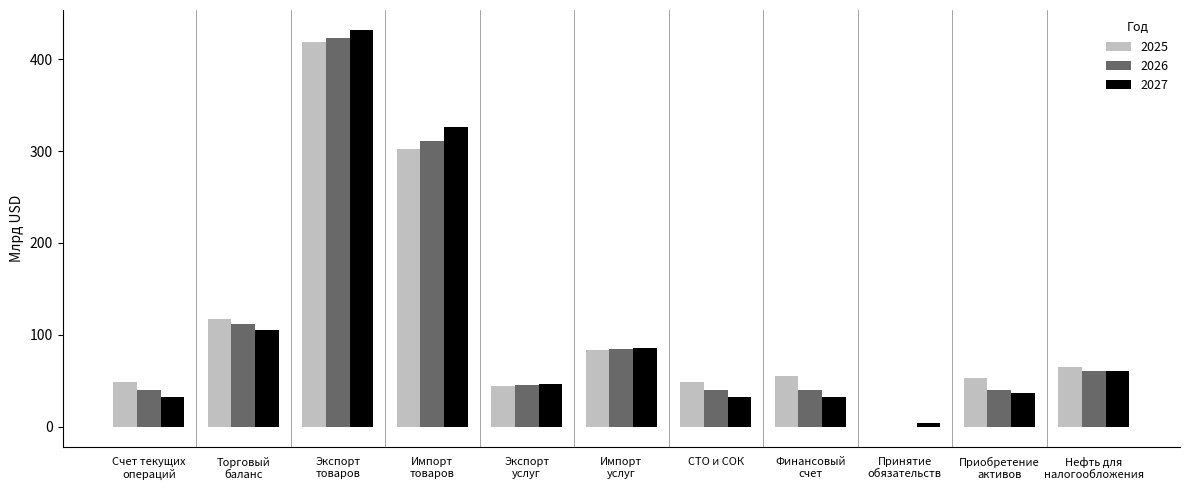

The value of 2027 at СТО и СОК is 52. True or false?

False